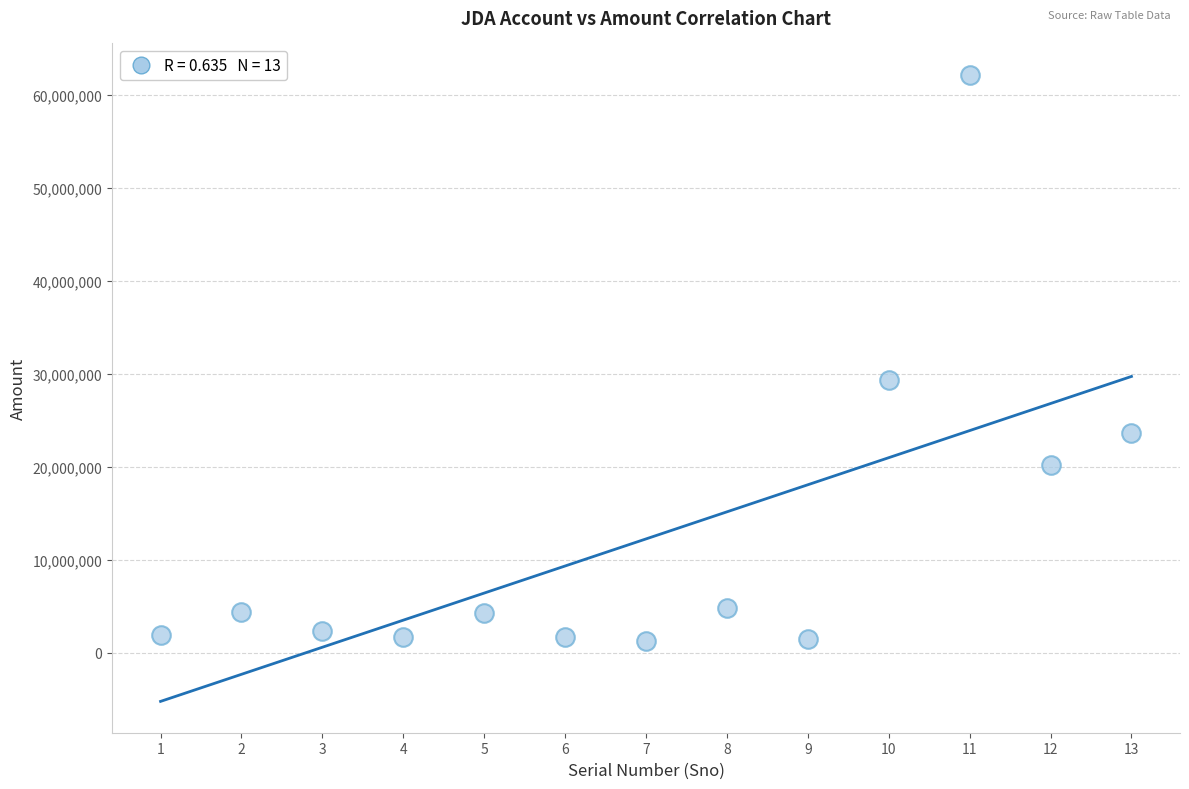

What Y value in the scatter plot is closest to 31736550?

29332100